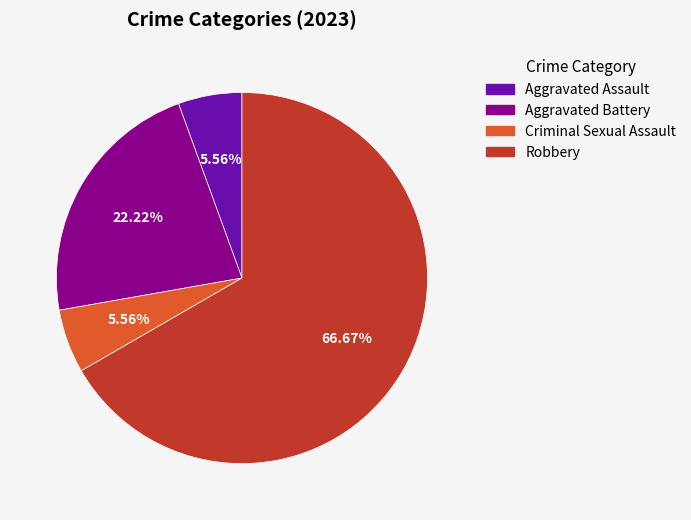

Which category has the biggest portion of the pie?

Robbery